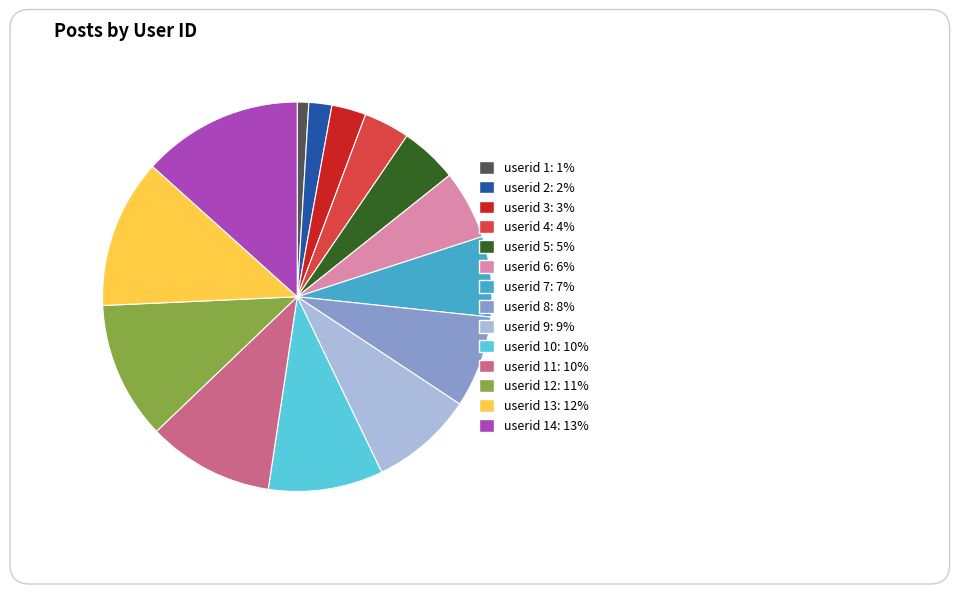

Between userid 8 and userid 10, which is larger?

userid 10